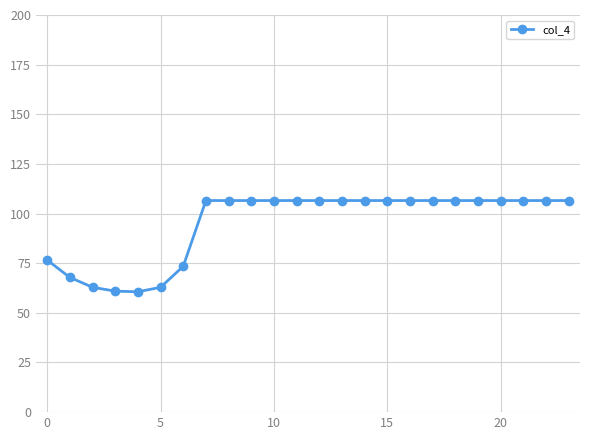

What is the difference between the maximum and minimum values?

45.9